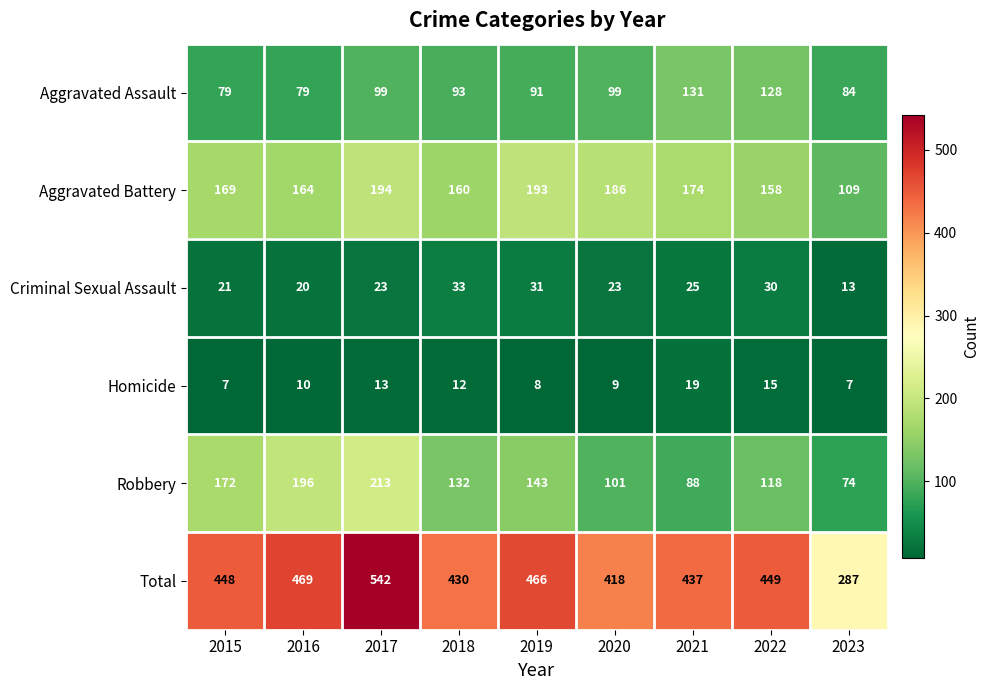

Rank the series by their maximum value, from lowest to highest.

Homicide, Criminal Sexual Assault, Aggravated Assault, Aggravated Battery, Robbery, Total